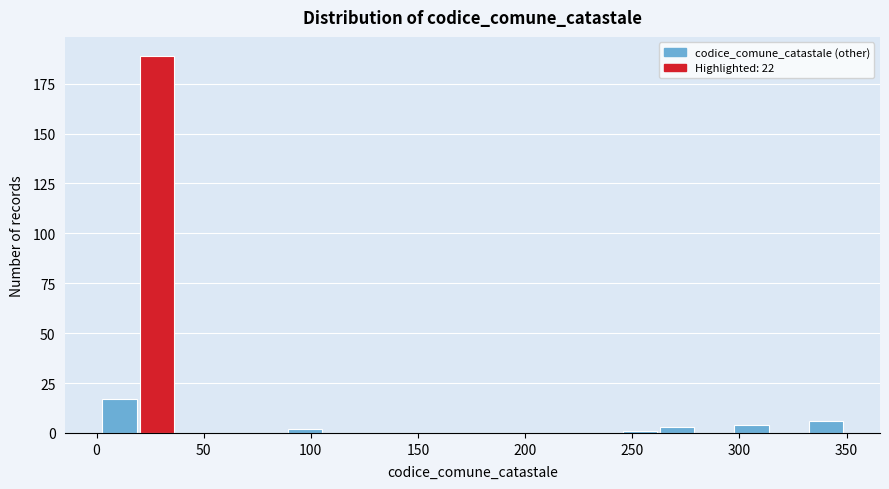

Read against the x-axis, roughly where is the centre of the tallest bar?

30